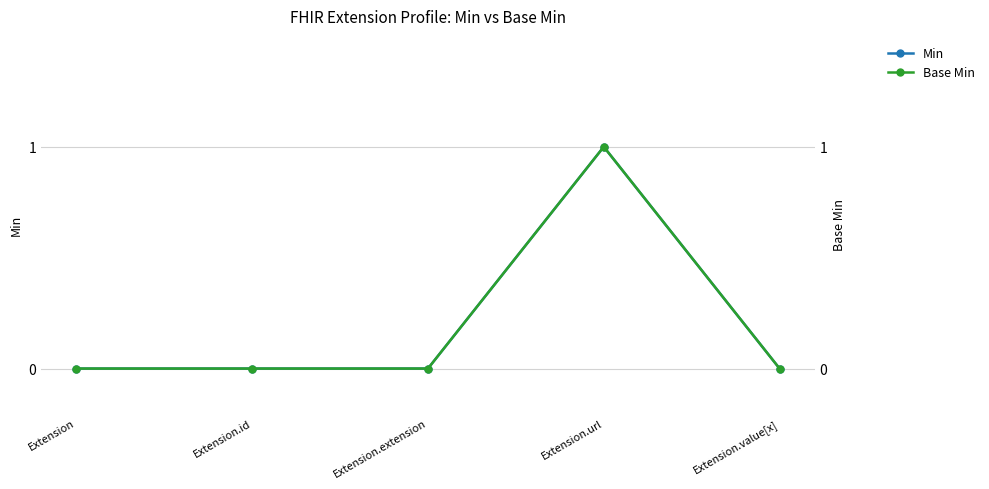

Reading right to left, what are all the values shown in this chart?

Min: Extension.value[x]=0	Extension.url=1	Extension.extension=0	Extension.id=0	Extension=0
Base Min: Extension.value[x]=0	Extension.url=1	Extension.extension=0	Extension.id=0	Extension=0